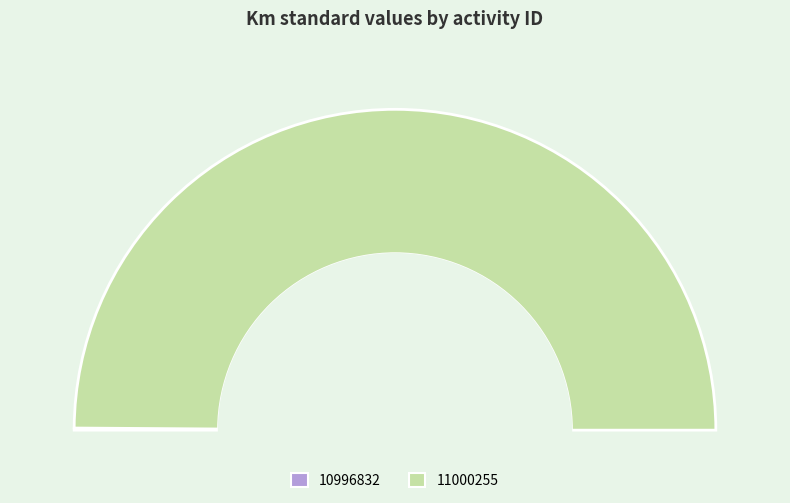

What is the change in value from 10996832 to 11000255?

+281400